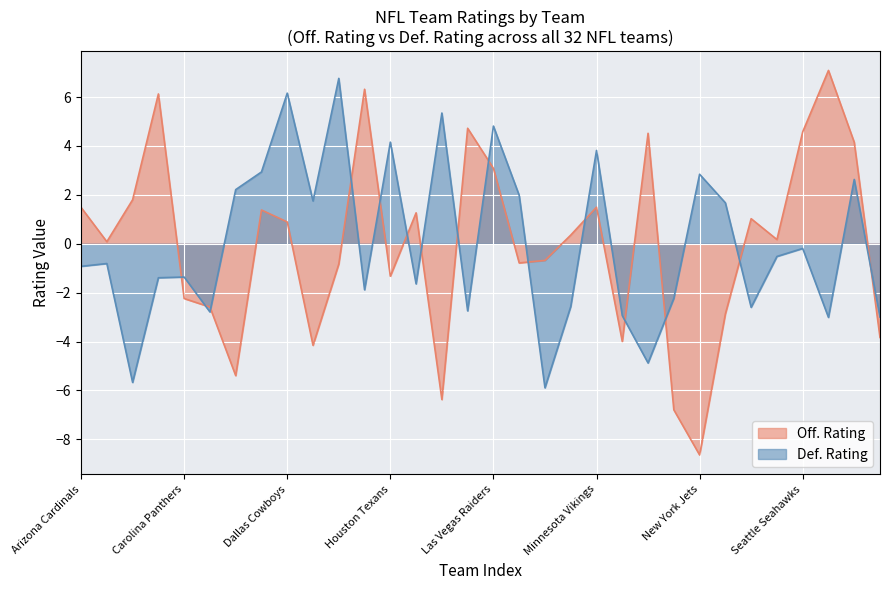

How many values in Off. Rating are below zero?

14